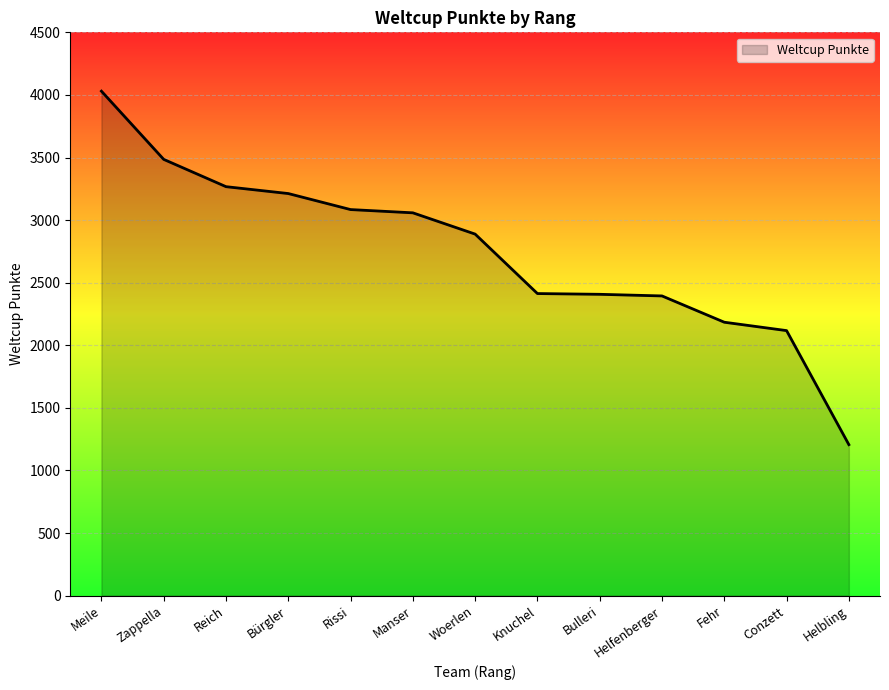

How many values are below 2888?

6